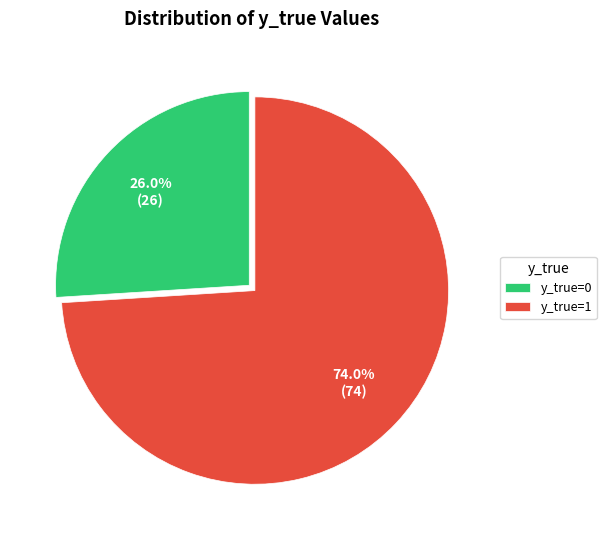

Which slice is the largest?

y_true=1